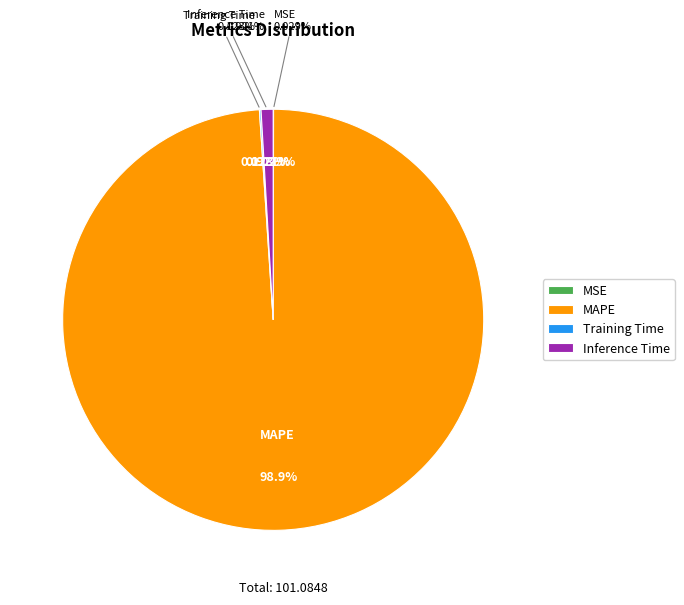

What is the largest slice in the pie chart?

MAPE